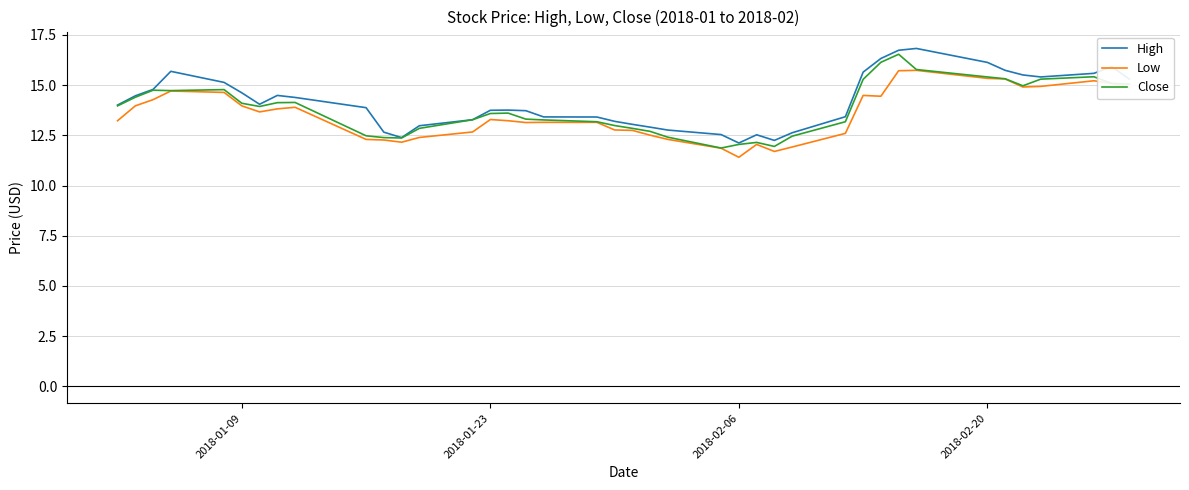

Count the number of data series in this chart.

3